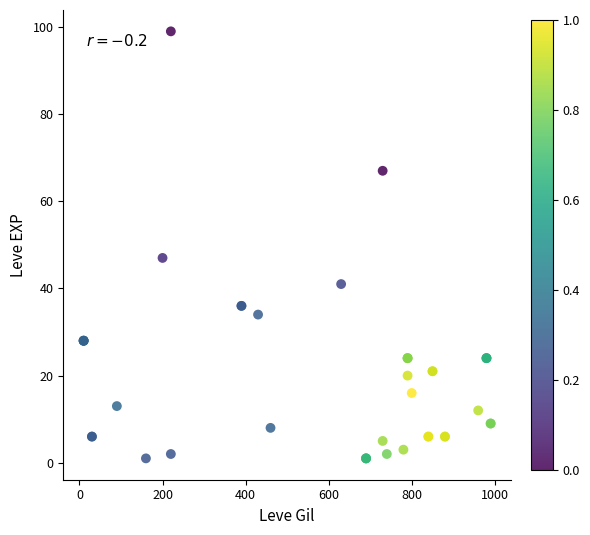

What Y value in the scatter plot is closest to 50?

47